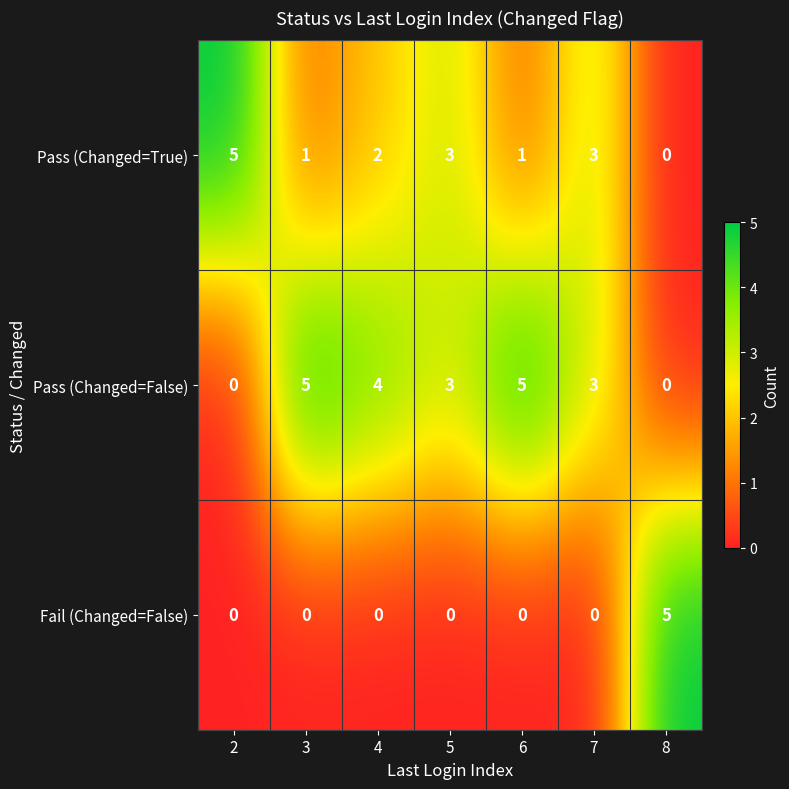

How many Pass (Changed=False) values are between 0 and 5?

7